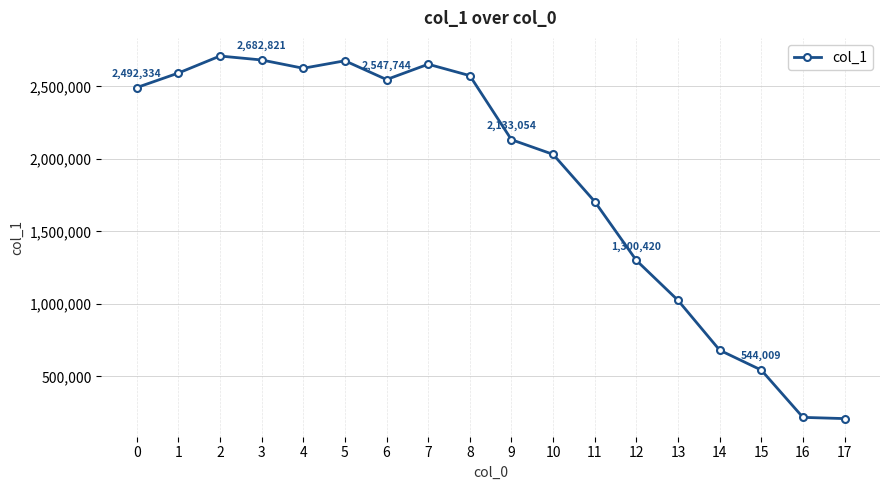

What is the difference between the second highest and second lowest values?

2464879